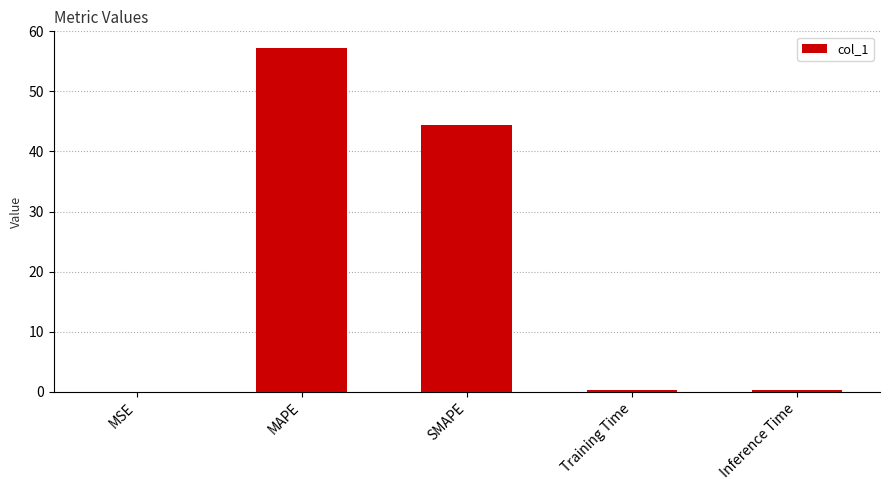

How many distinct data groups are displayed?

1